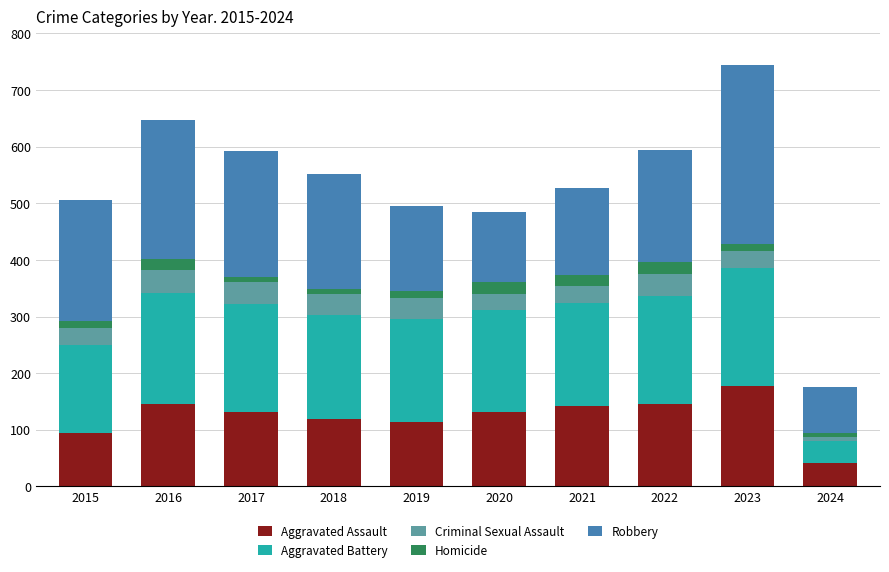

At which label does Aggravated Assault reach its minimum?

2024